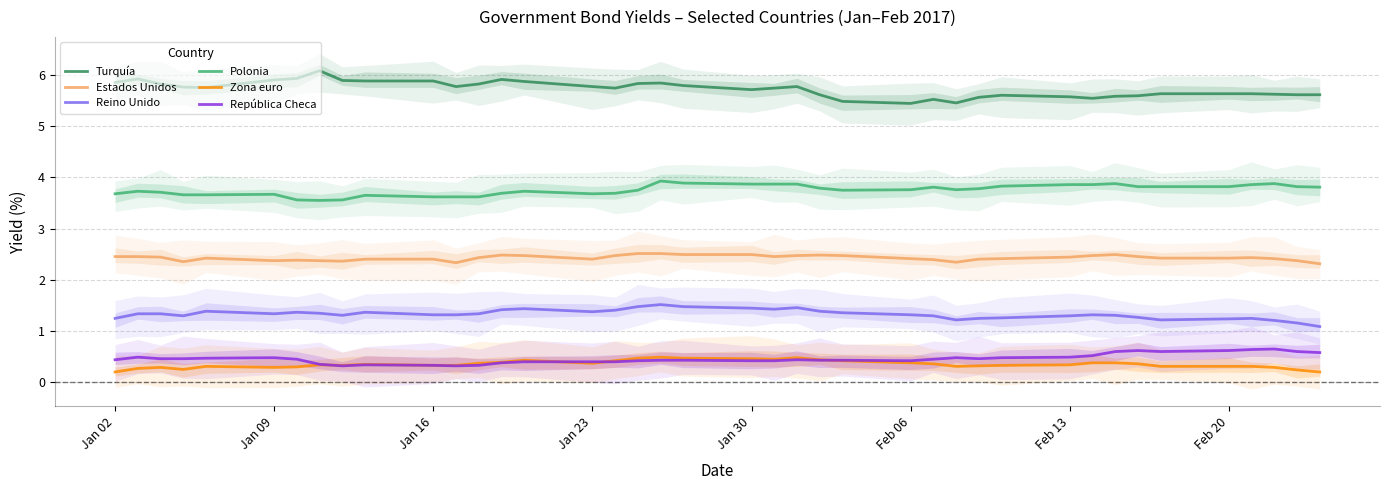

True or false: República Checa and Reino Unido cross at least once.

False